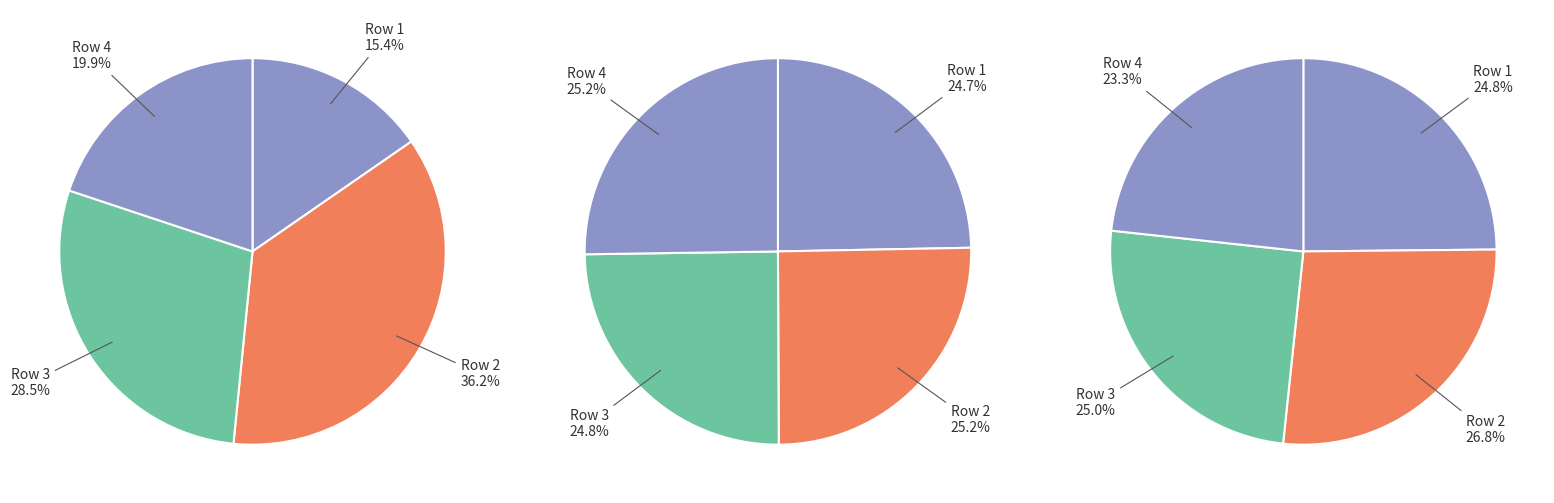

Is it true that 2 is 39% of the pie?

False